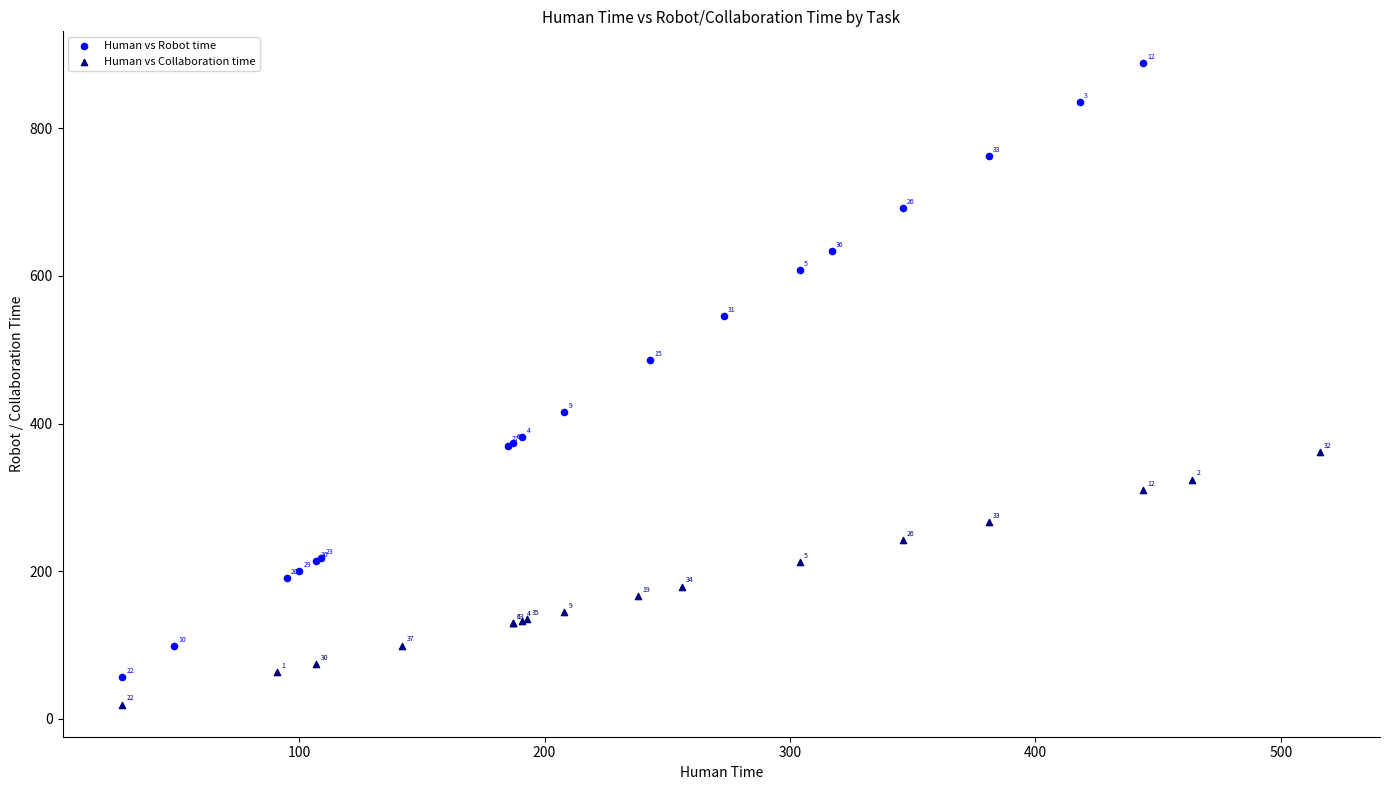

Which series reaches the maximum Y coordinate?

Human vs Robot time